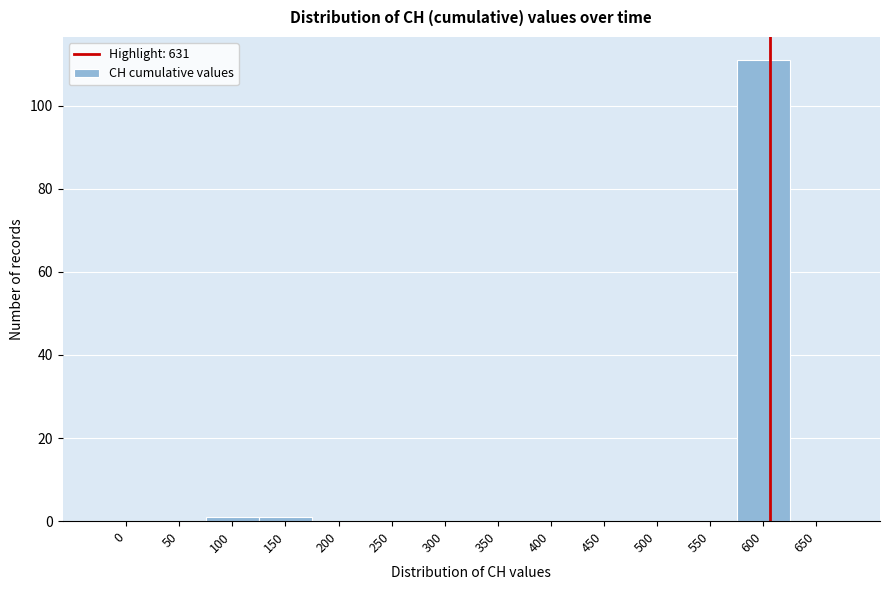

Reading left to right, list all the values displayed in this chart.

0=0	50=0	100=1	150=1	200=0	250=0	300=0	350=0	400=0	450=0	500=0	550=0	600=111	650=0